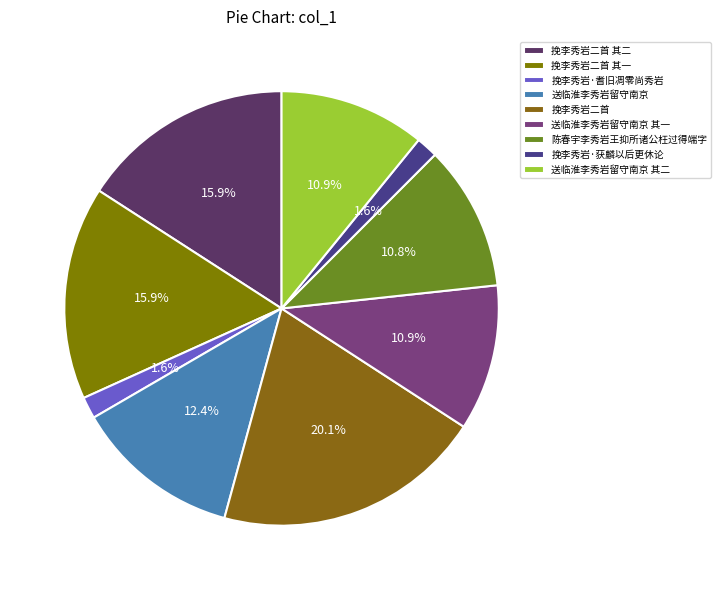

How many segments does this pie chart have?

9